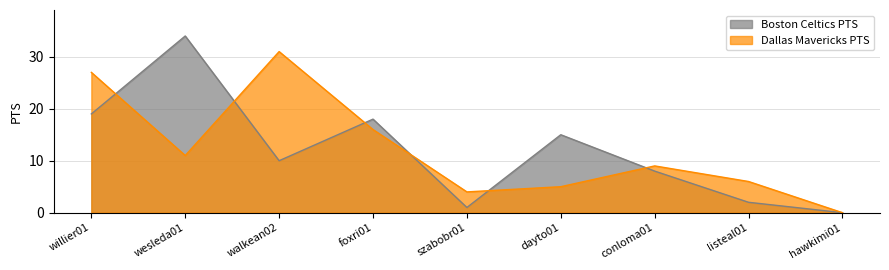

How many data points does each series have?

9